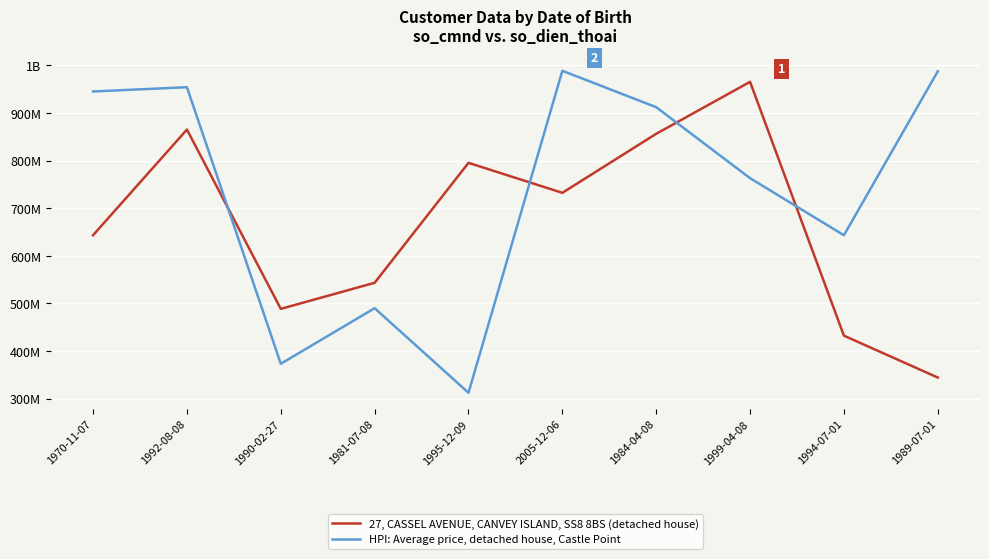

What is the lowest value of the 27, CASSEL AVENUE, CANVEY ISLAND, SS8 8BS (detached house) series?

344343432